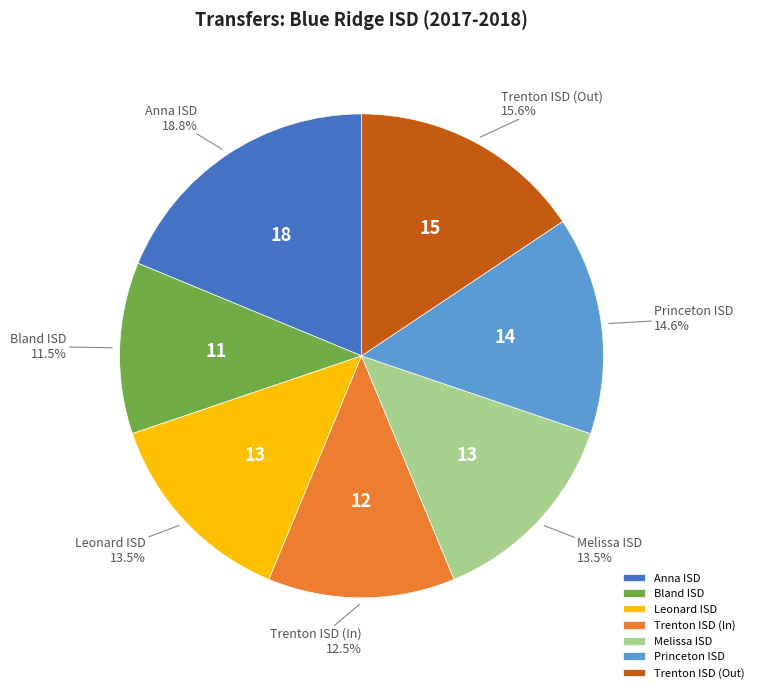

Which slice is the smallest?

Bland ISD